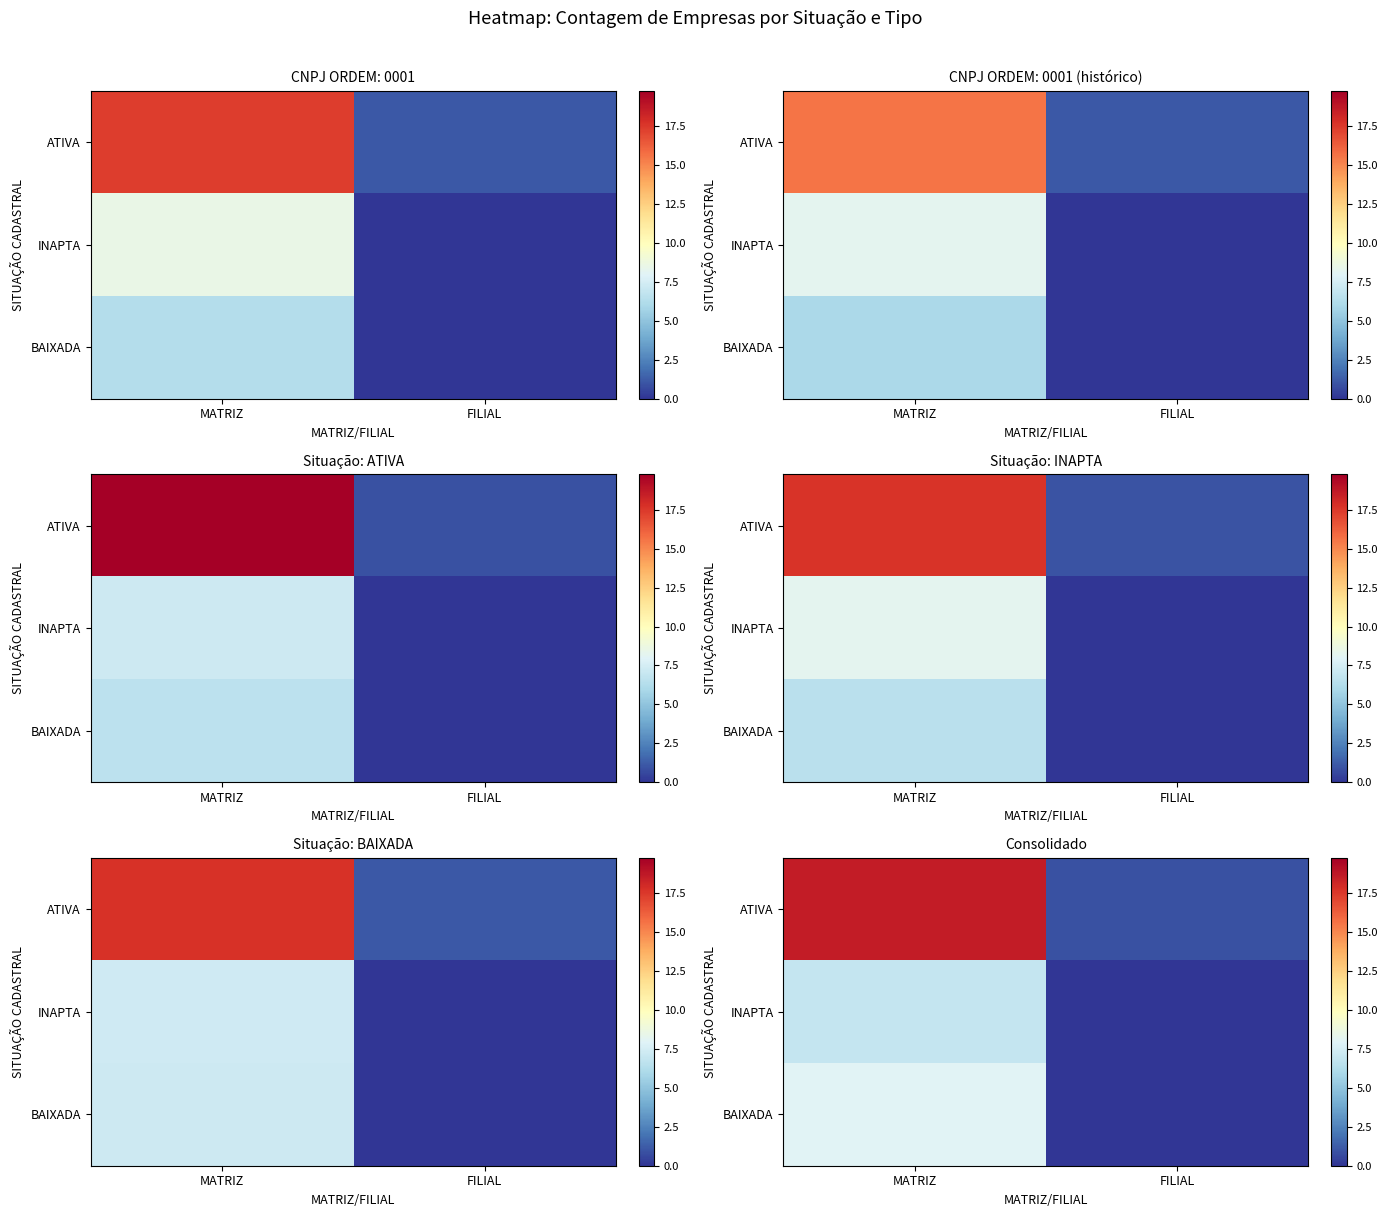

What is the total value across all series at MATRIZ?

33.5